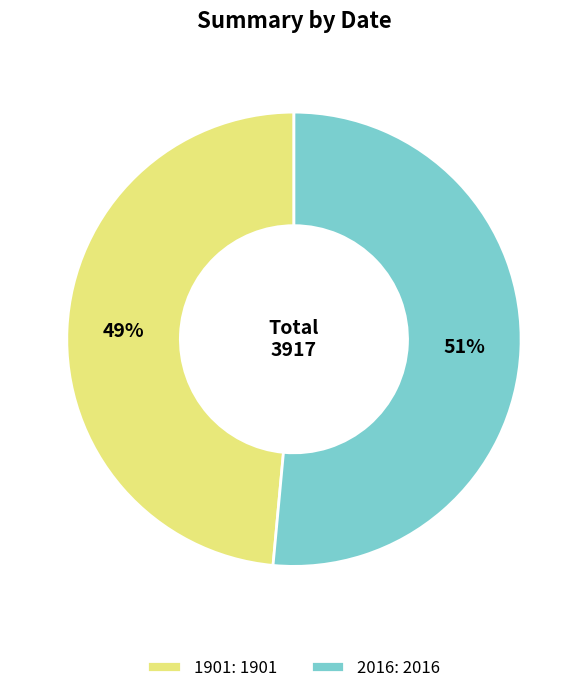

To the nearest percent, what portion does 1901: 1901 represent?

49%